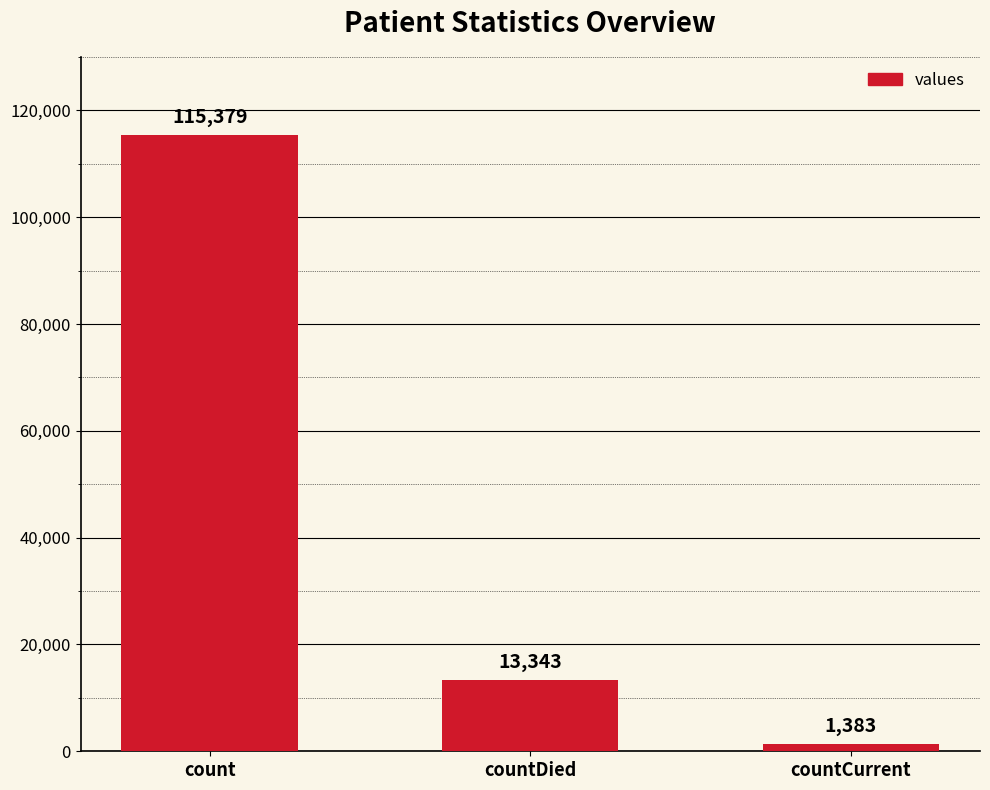

How many values are between 1383 and 115379?

3